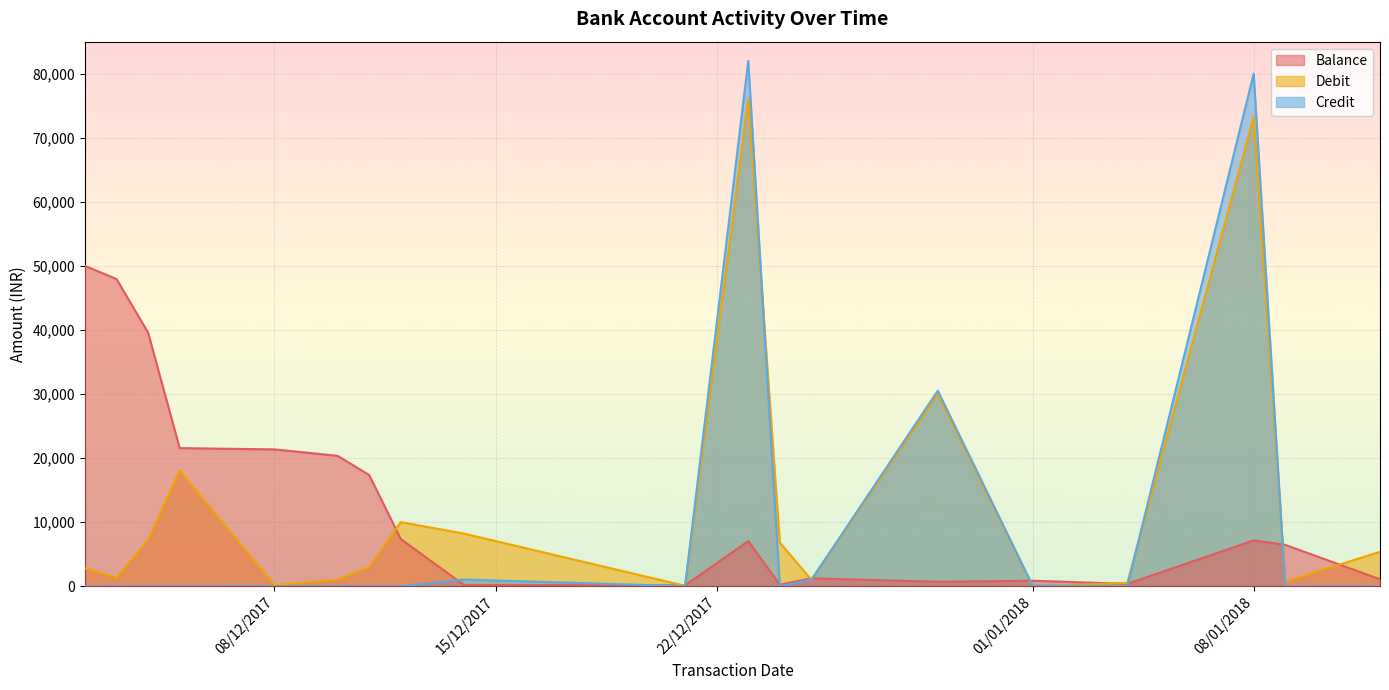

Which has a higher value, 03/12/2017 or 09/01/2018?

03/12/2017